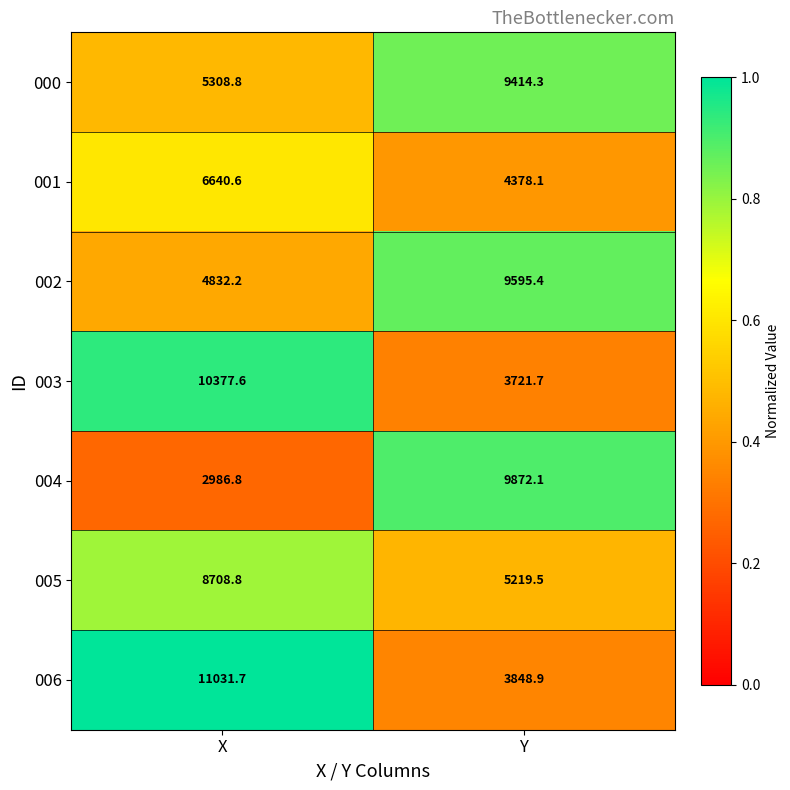

What is the sum of all 004 values?

12858.9